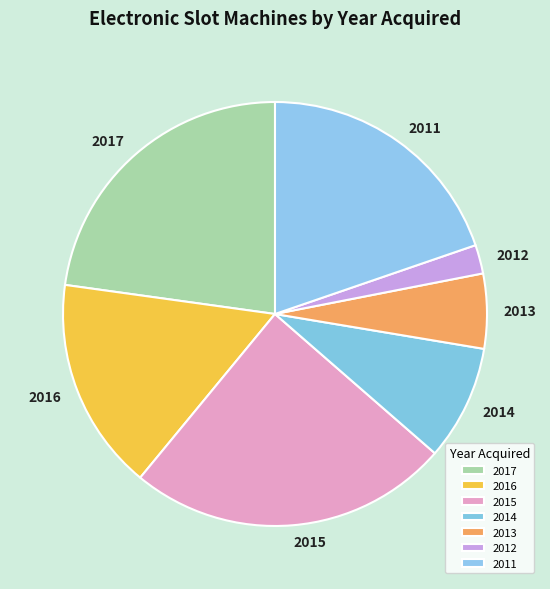

Rank the categories by value from lowest to highest.

2012, 2013, 2014, 2016, 2011, 2017, 2015